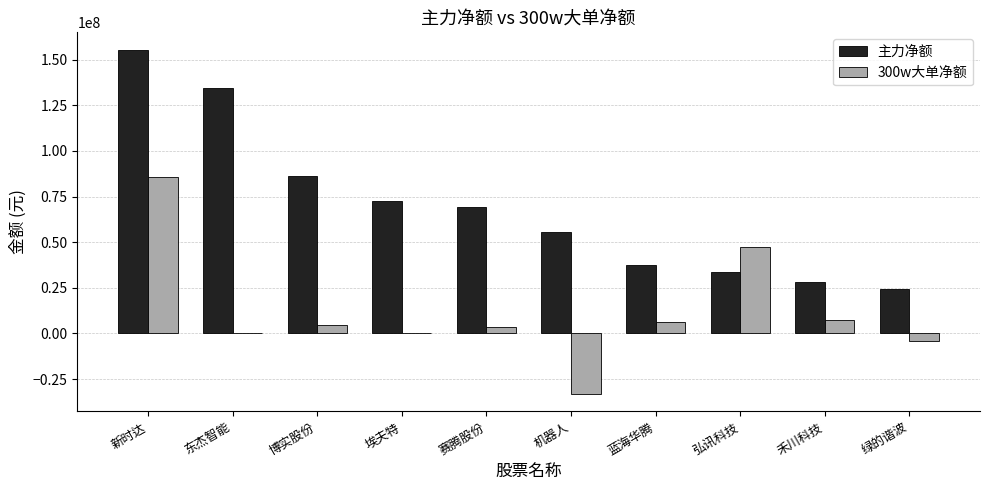

The 300w大单净额 series shows 38255695 at 埃夫特. True or false?

False